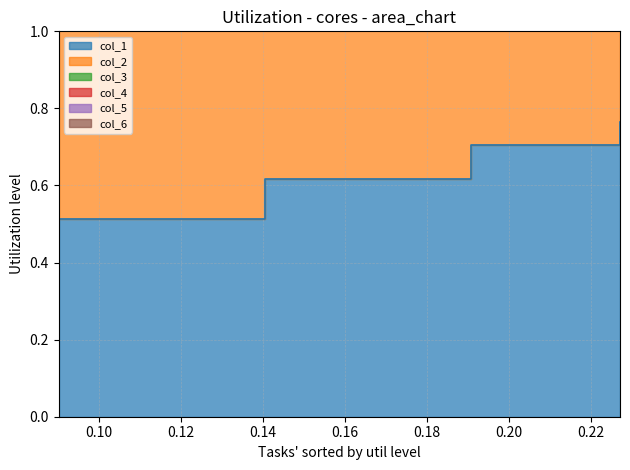

True or false: col_3 and col_1 cross at least once.

False